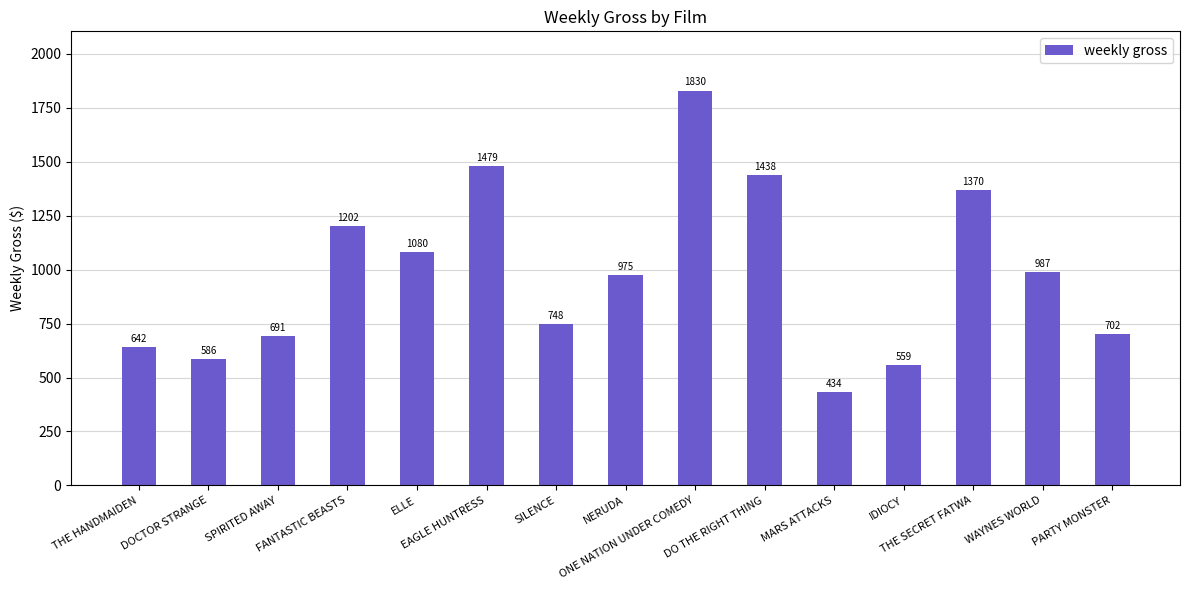

The value at PARTY MONSTER is 702. True or false?

True